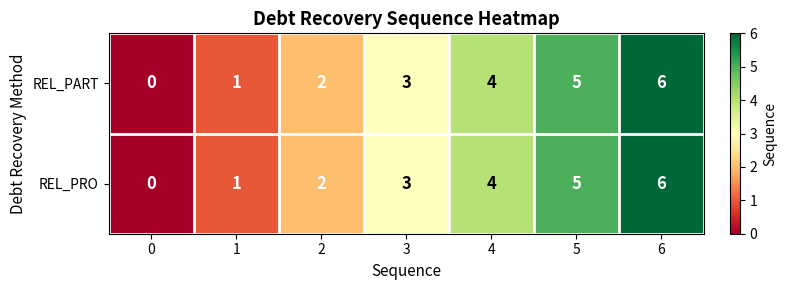

At which category is the sum across all series the highest?

6